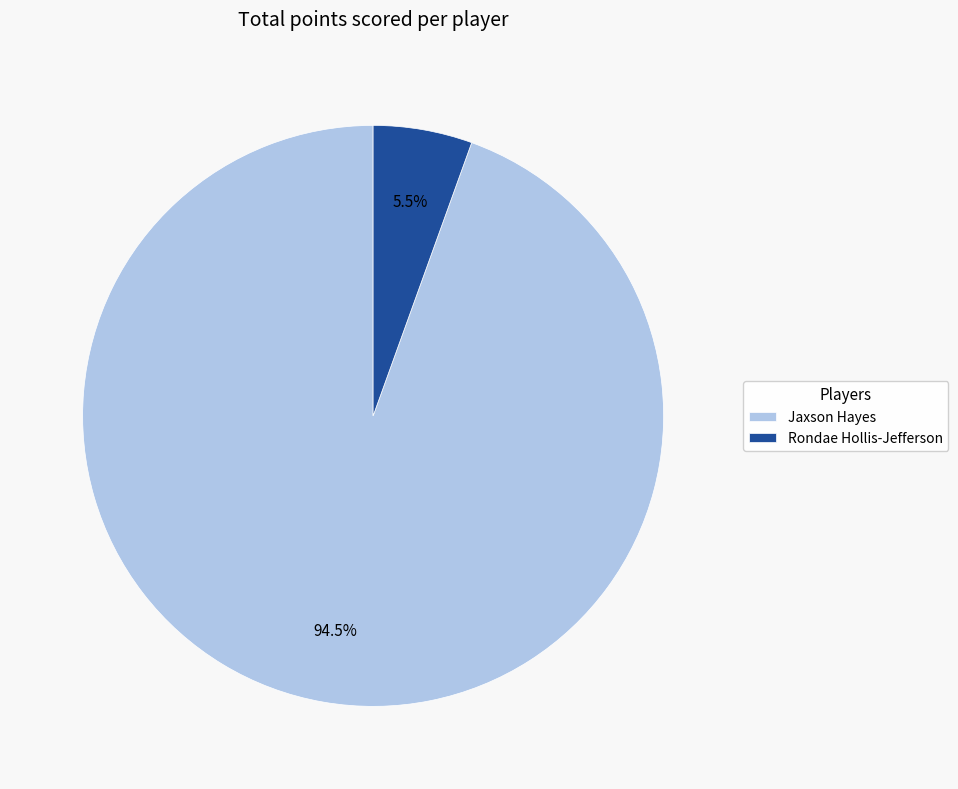

Is the sum of Rondae Hollis-Jefferson and Jaxson Hayes greater than half?

Yes